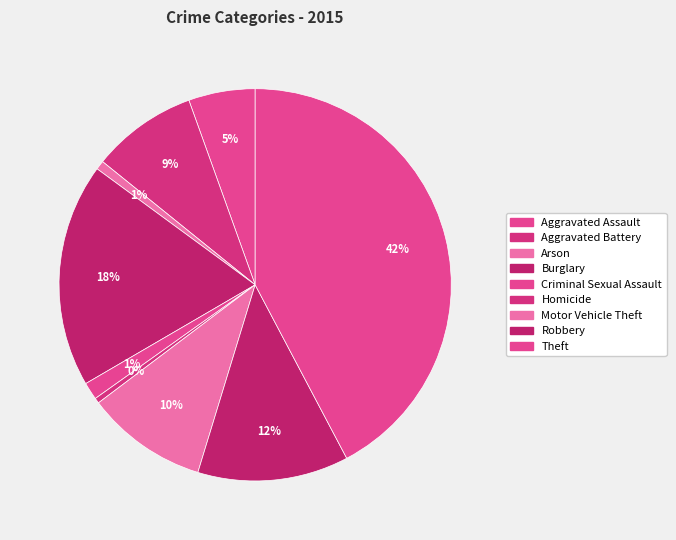

Count the number of slices in the pie.

9